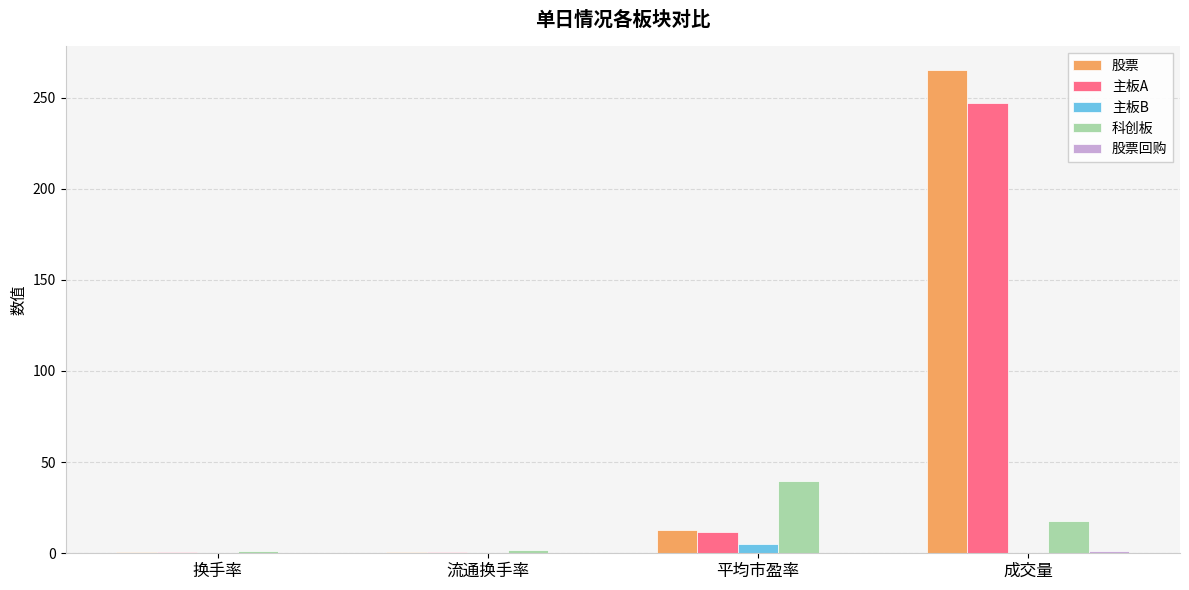

Which series changed the most between 换手率 and 平均市盈率?

科创板